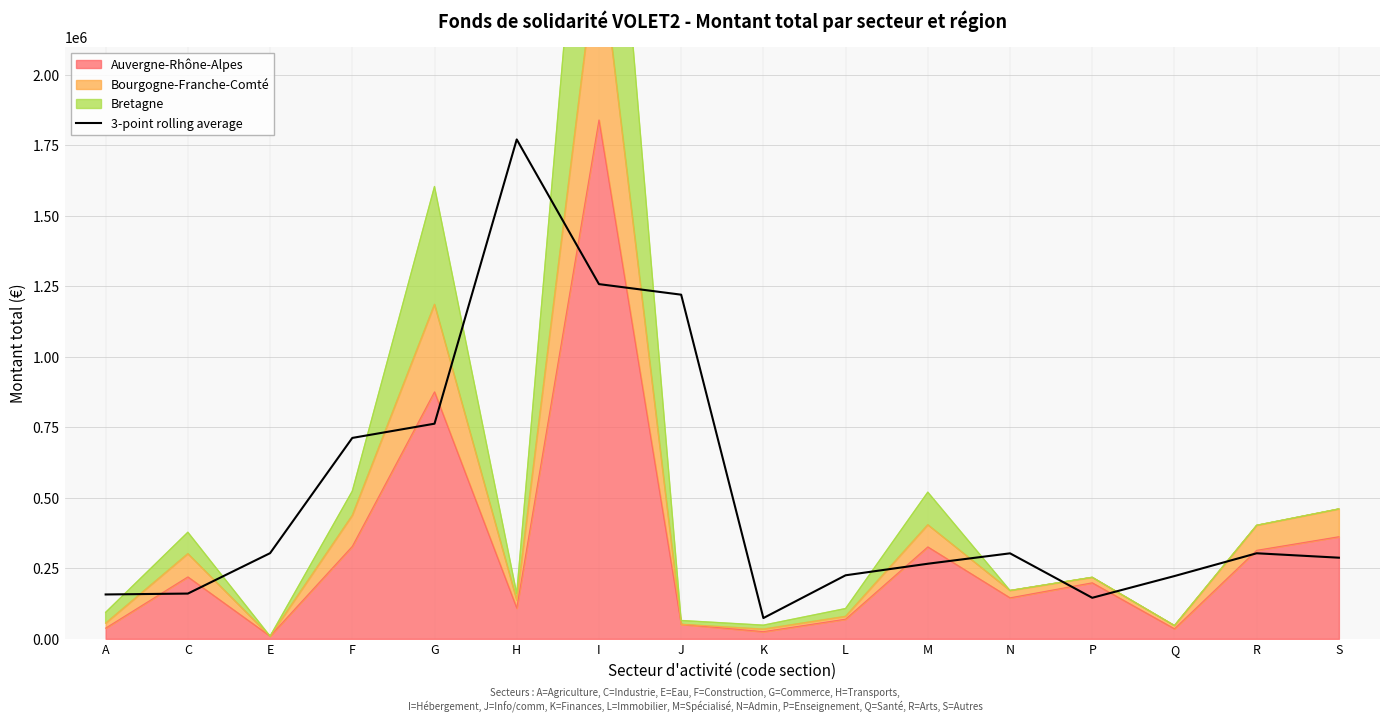

Read the value at P.

145560.9